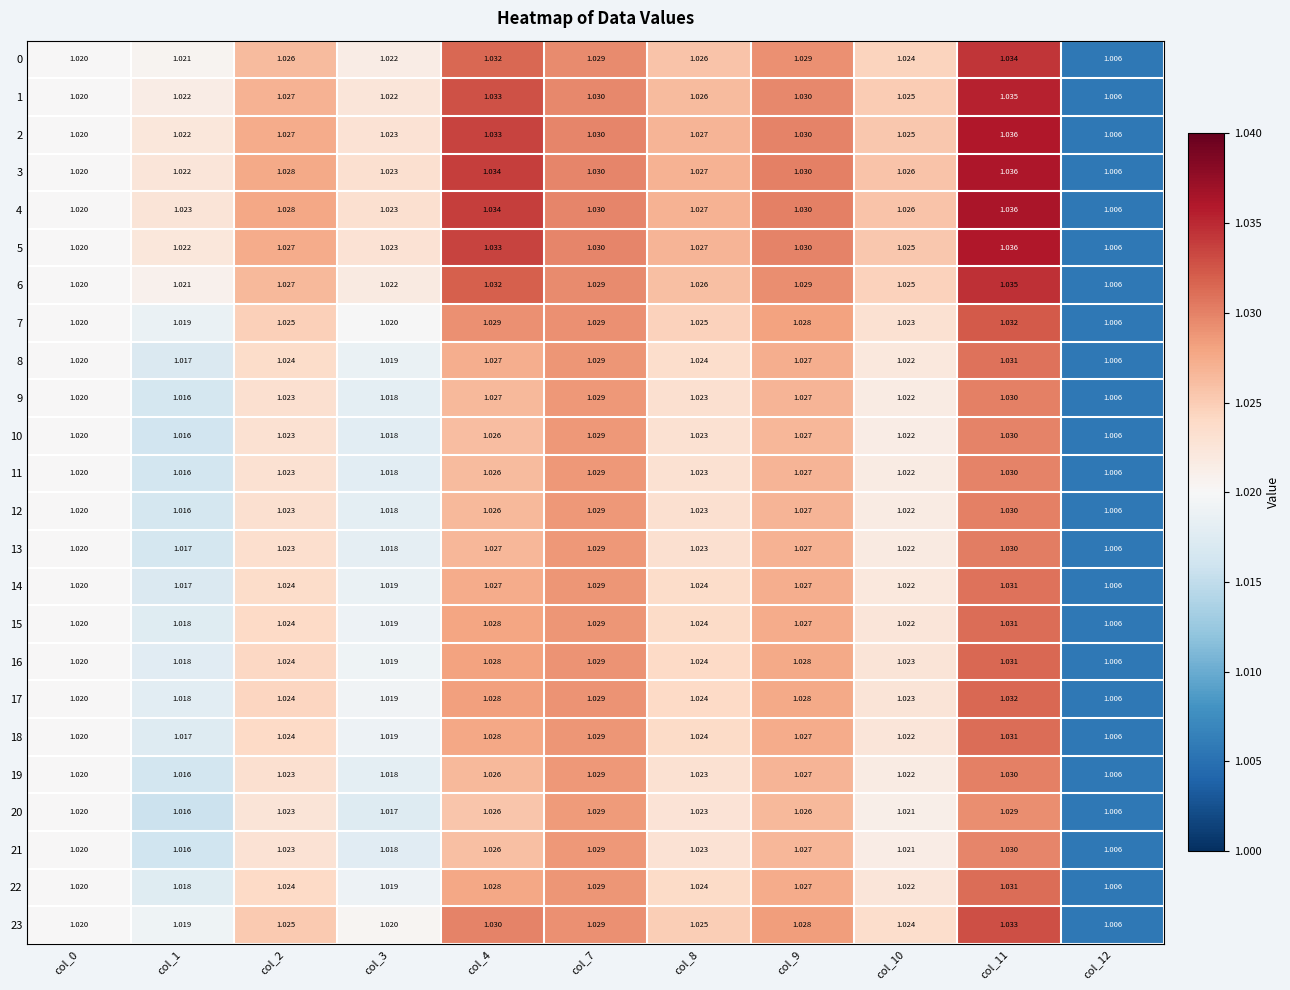

How many distinct data groups are displayed?

24